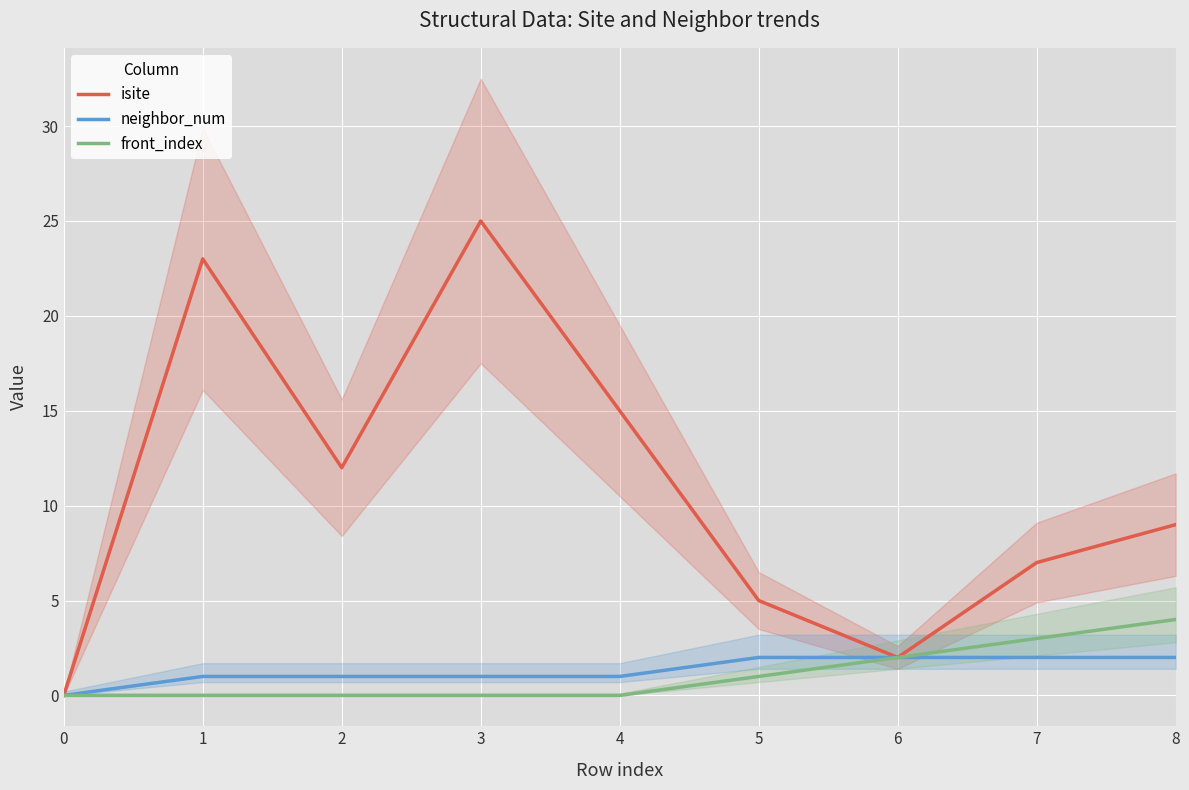

True or false: front_index and isite cross at least once.

False